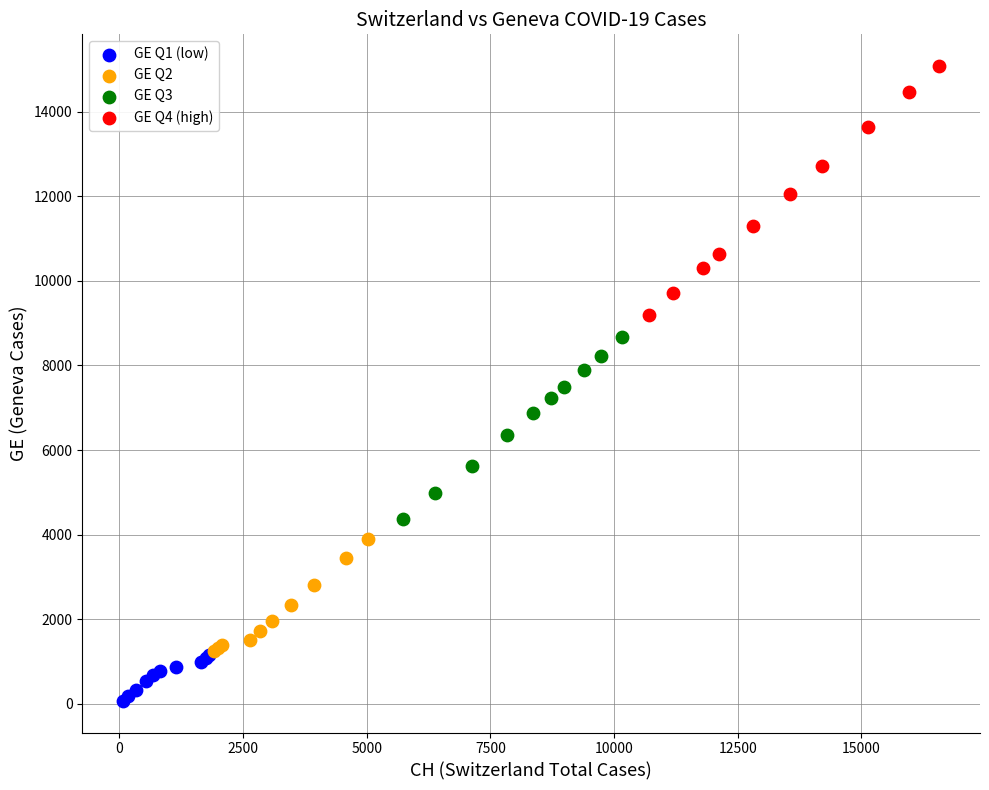

Which series has the largest Y range (max minus min)?

GE Q4 (high)